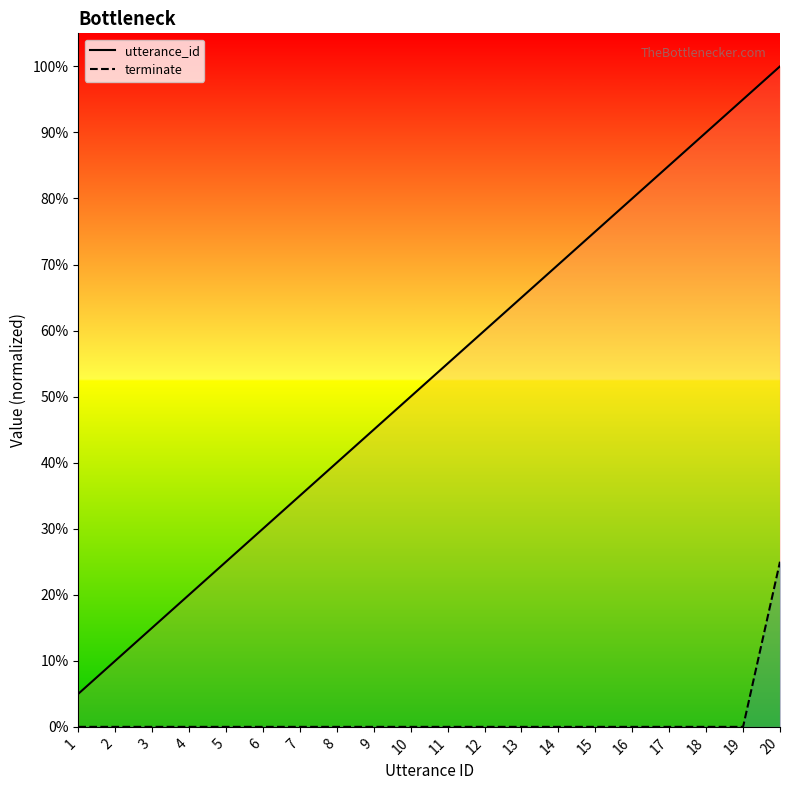

How many lines are shown in the chart?

2